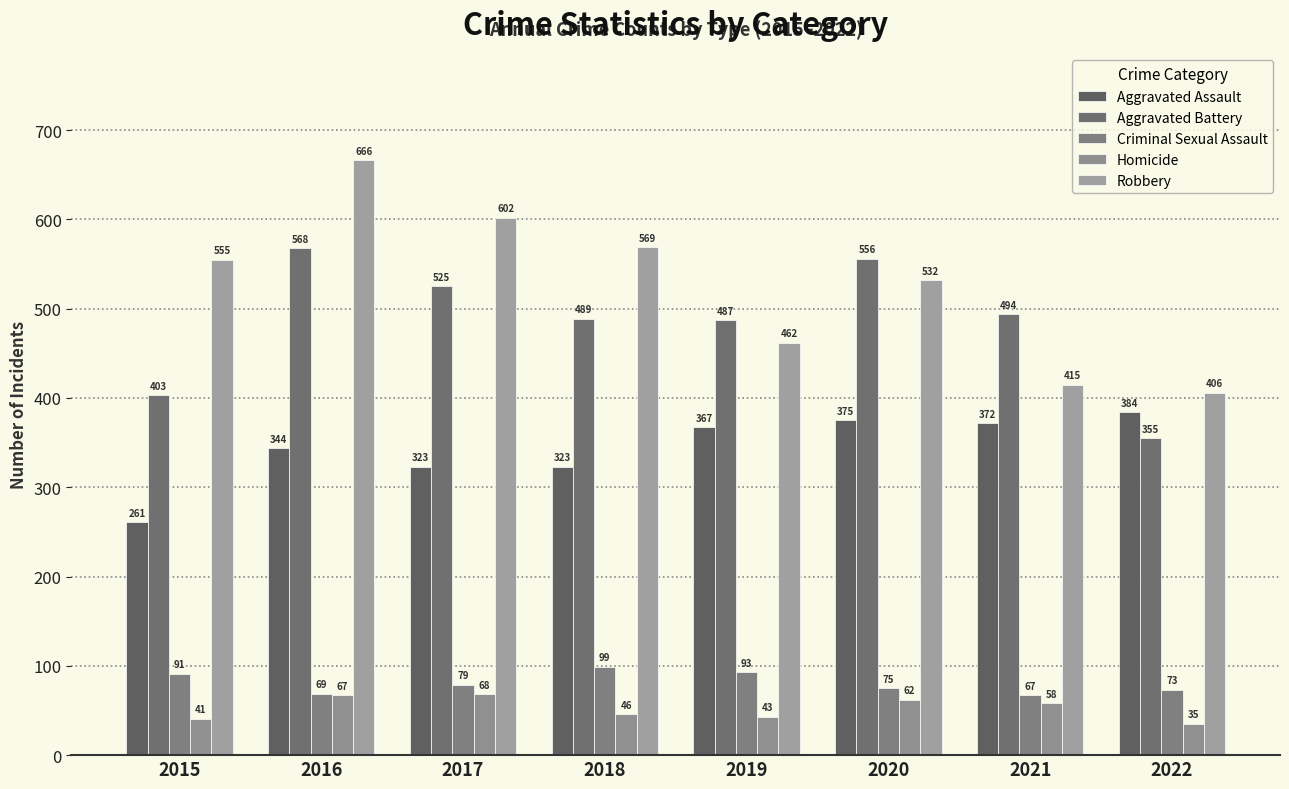

True or false: Homicide has a value of 46 at 2018.

True